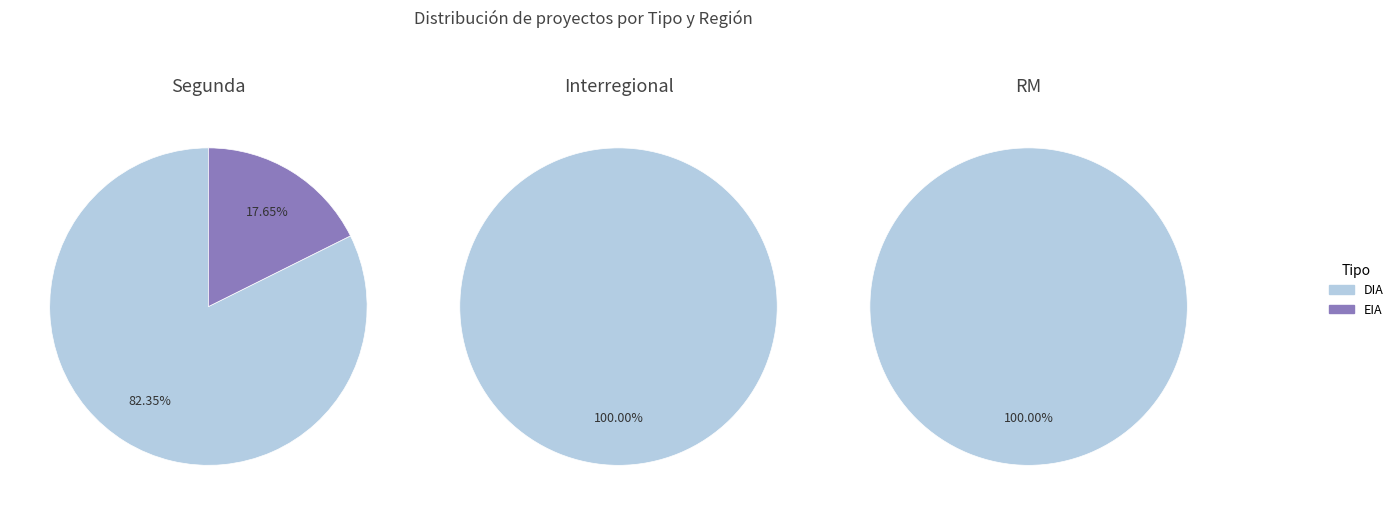

Count the number of slices in the pie.

2